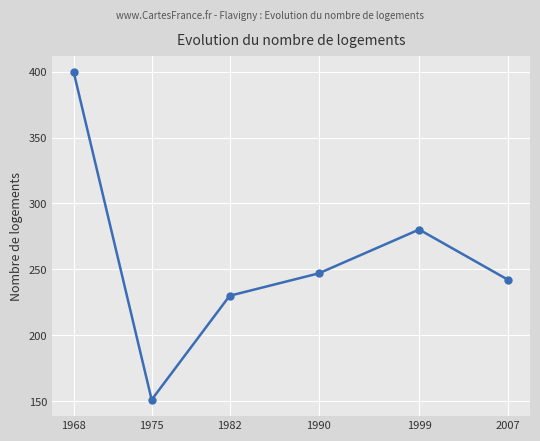

Reading left to right, transcribe all the data shown in this chart.

399.7	151.1	230.0	247.0	280.2	242.0